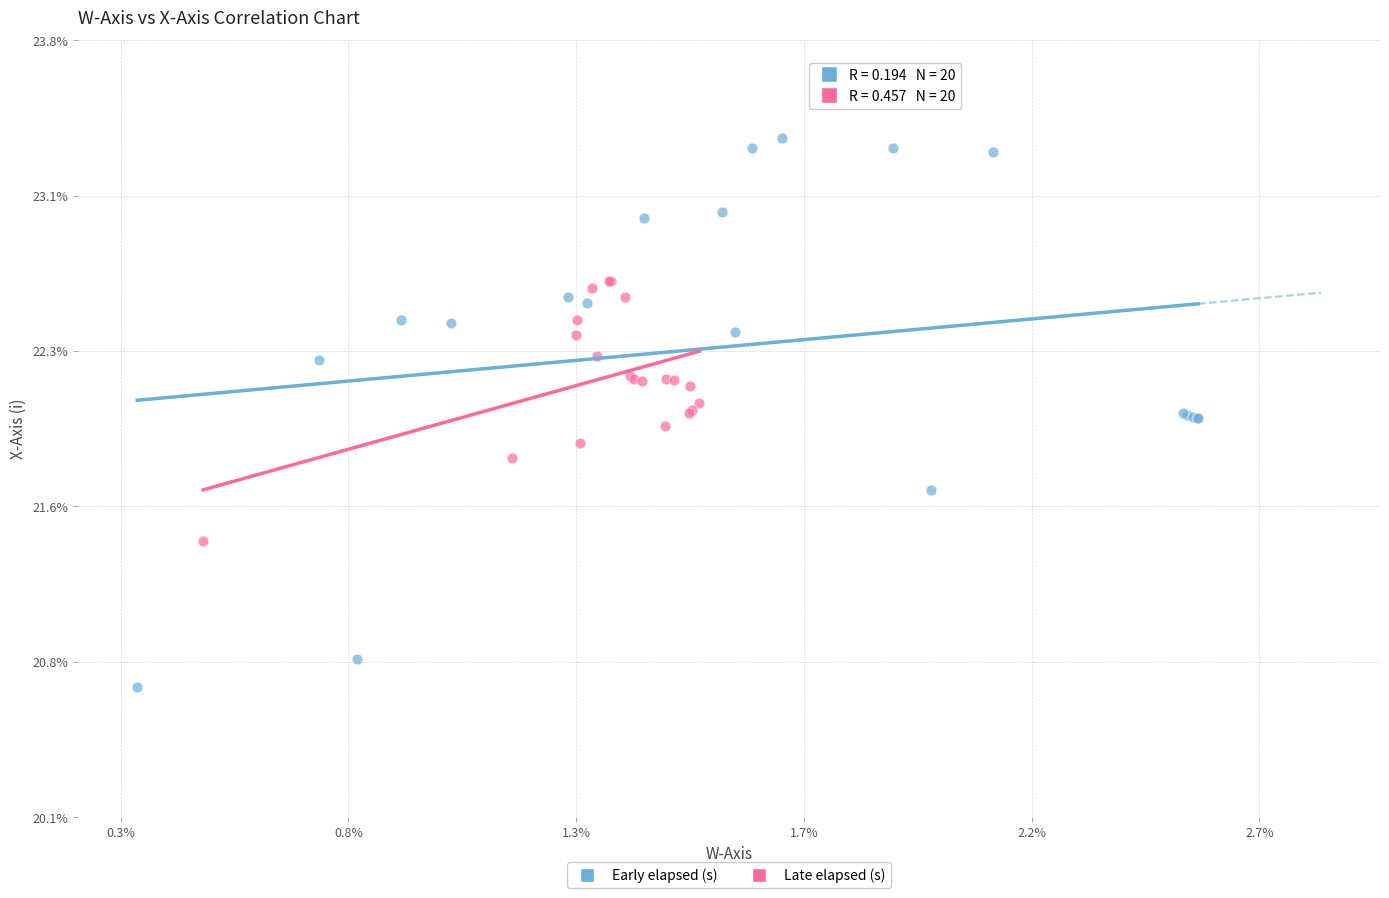

Which series has the largest Y range (max minus min)?

Early elapsed (s)